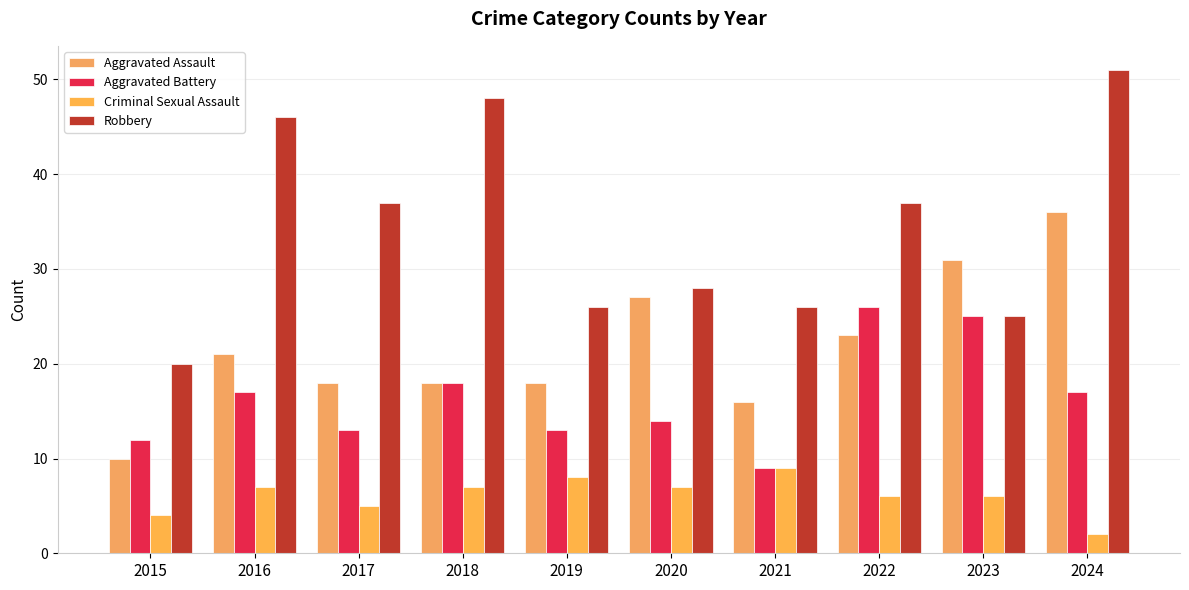

How many values in the Aggravated Battery series are below 17?

5